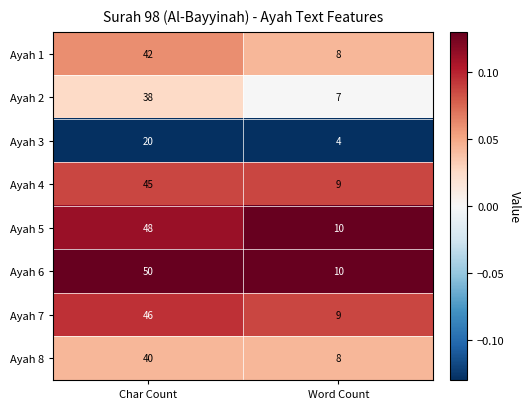

Which label corresponds to the smallest value in the chart?

Word Count